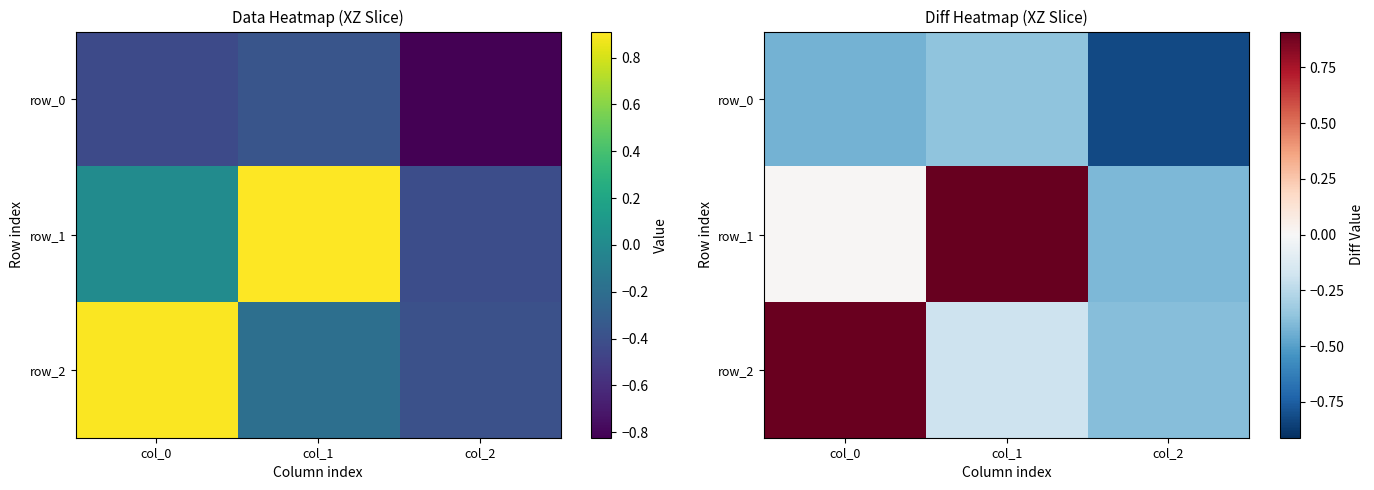

Is it true that row_1 equals 1.3 at col_1?

False